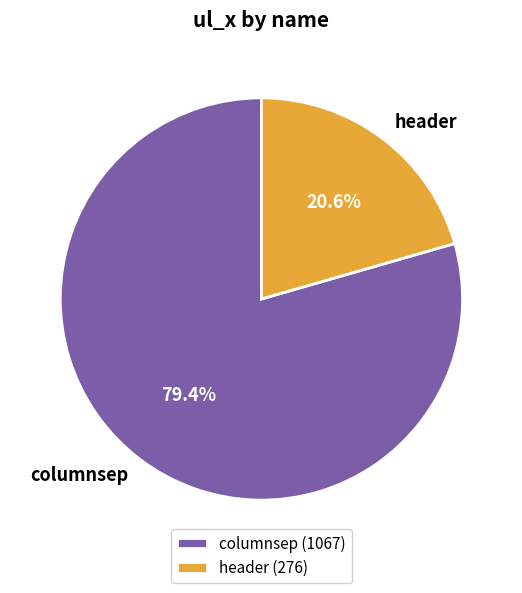

How many slices are in this pie chart?

2